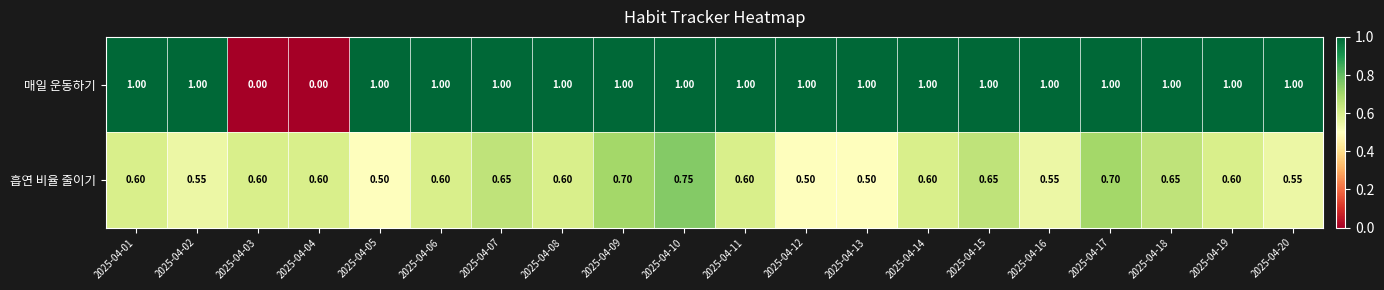

Rank the series by their maximum value, from lowest to highest.

흡연 비율 줄이기, 매일 운동하기